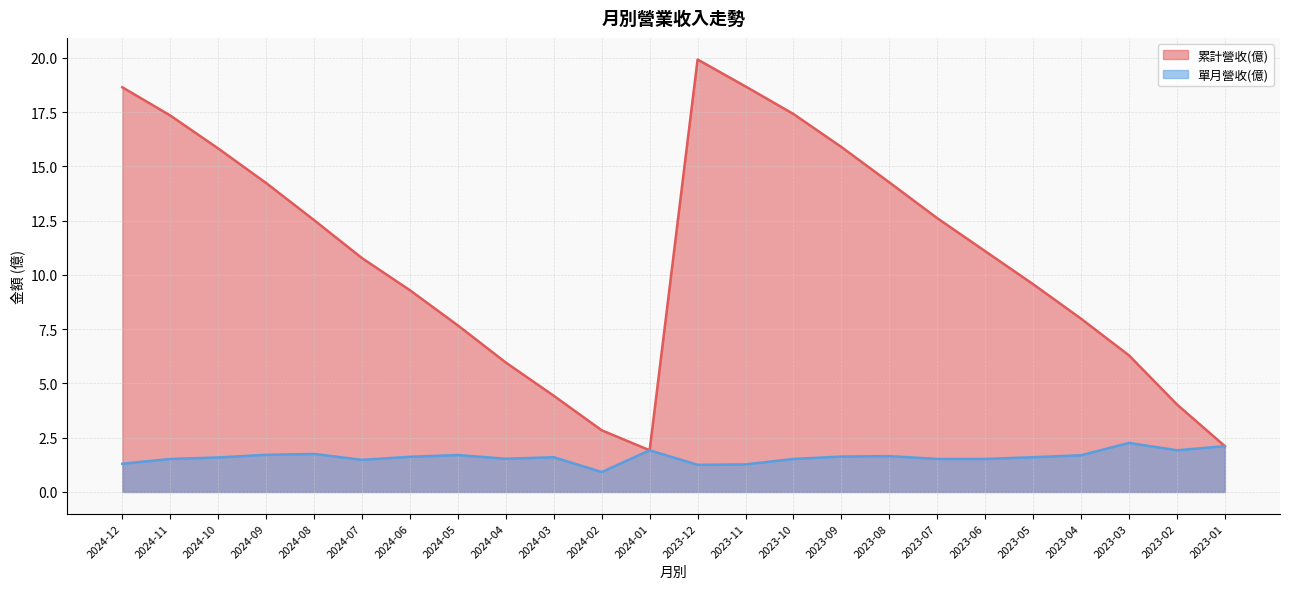

At 2024-01, list the series in order from smallest to largest.

累計營收(億), 單月營收(億)